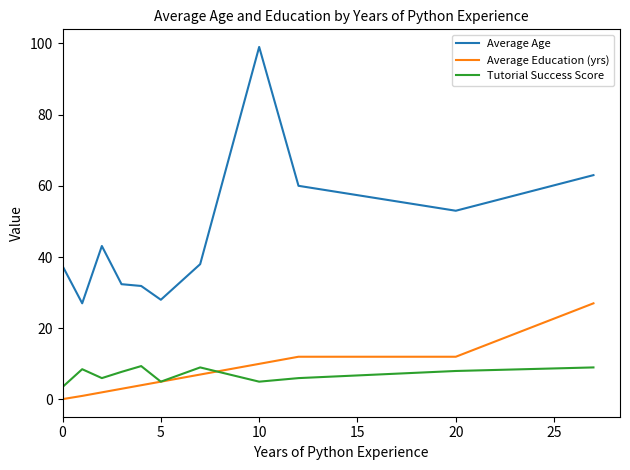

Which series has the largest range (max minus min)?

Average Age